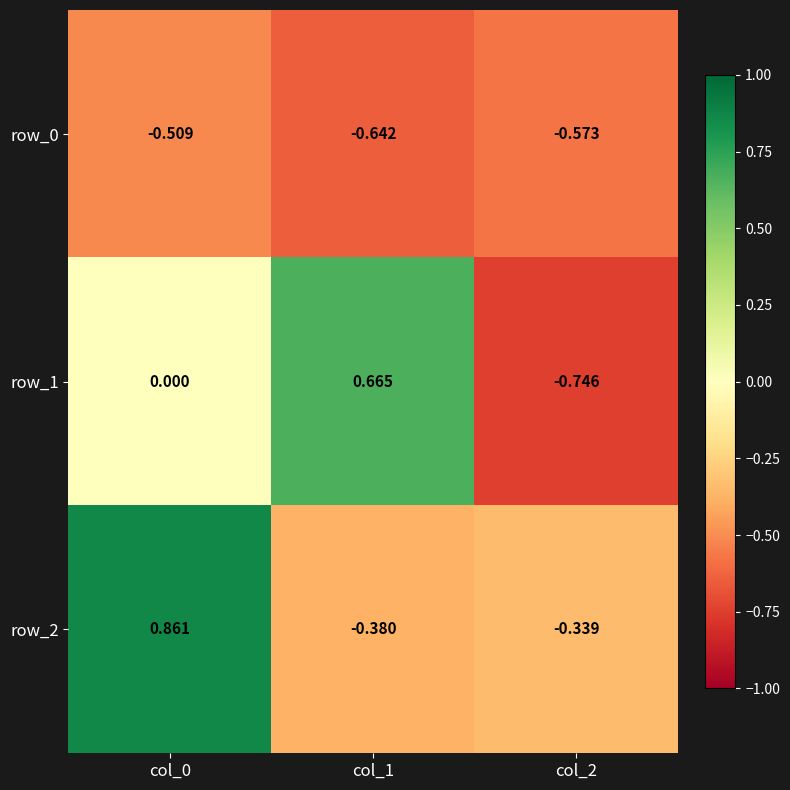

What is the difference between the row_0 values at col_2 and col_0?

0.1